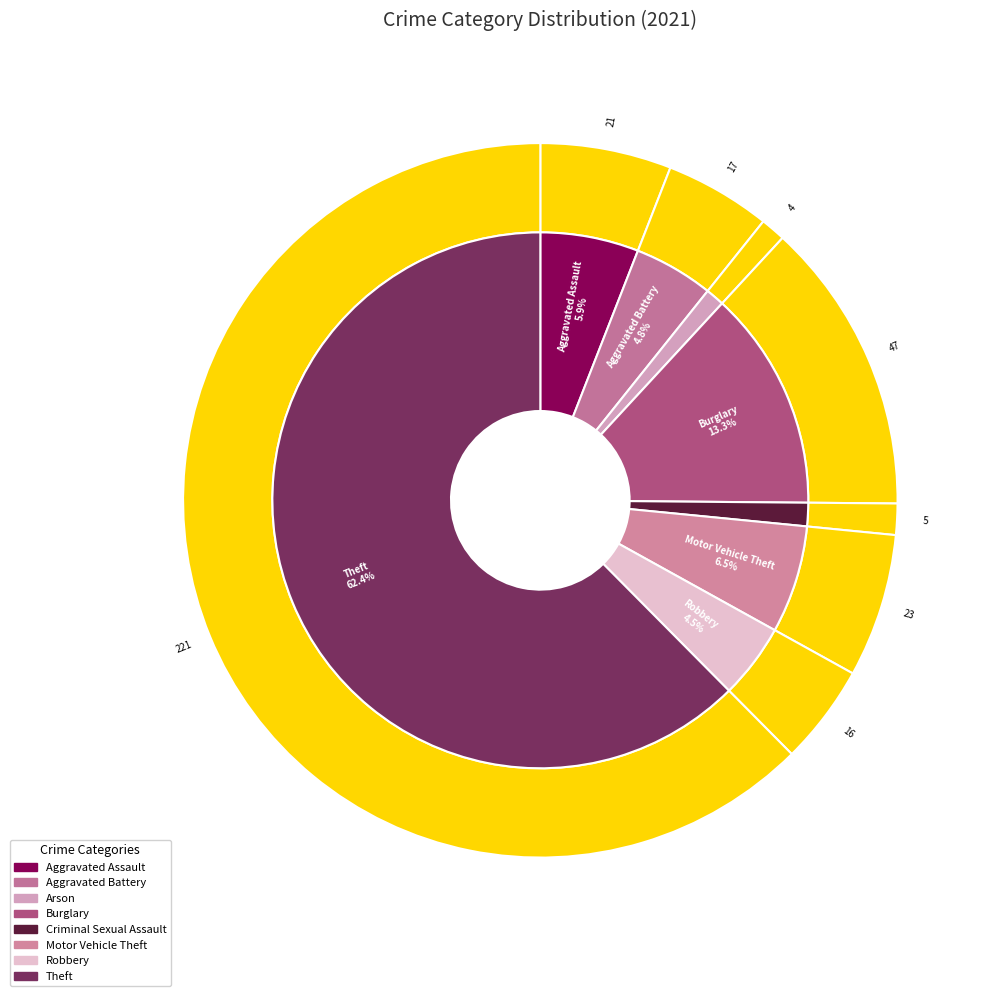

What is the change in value from Aggravated Assault to Robbery?

-5